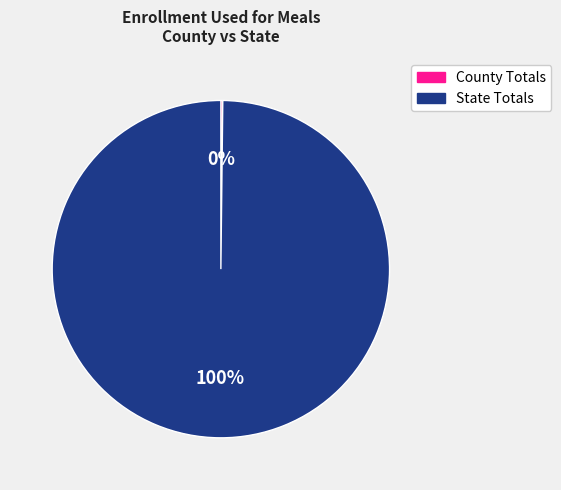

Is it true that State Totals is 100% of the pie?

True